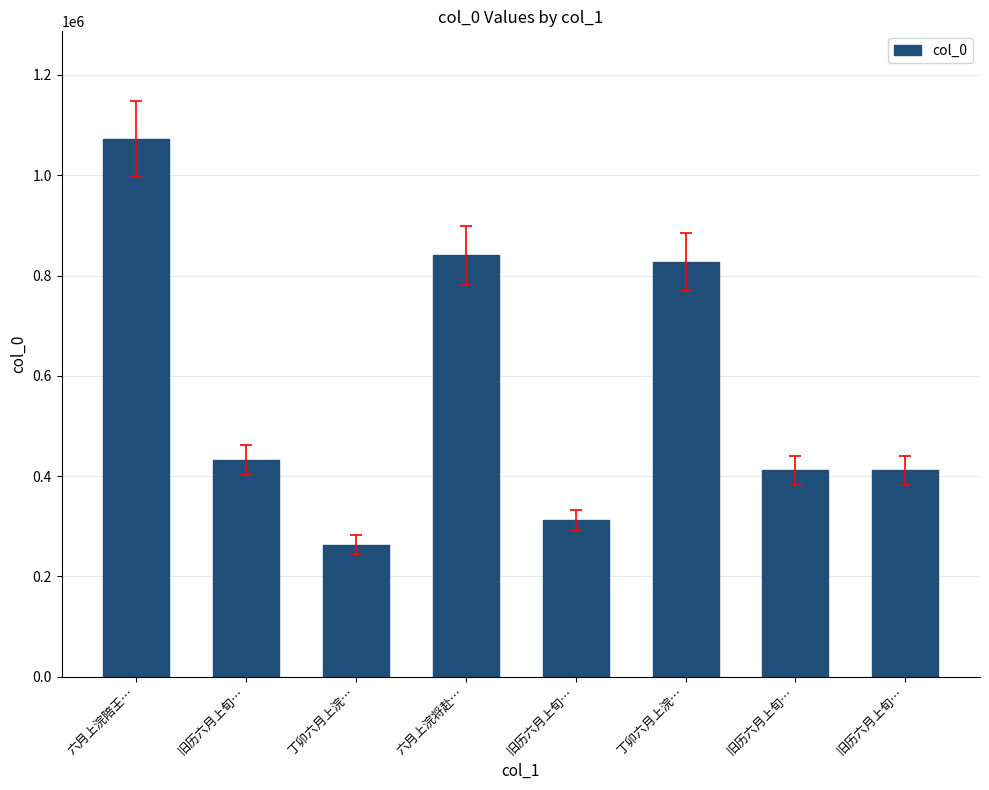

Does the chart contain any negative values?

No